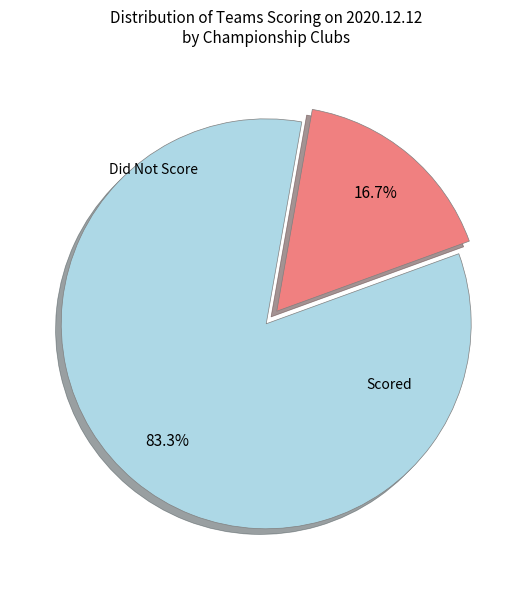

Is there any slice that represents more than half of the pie?

Yes